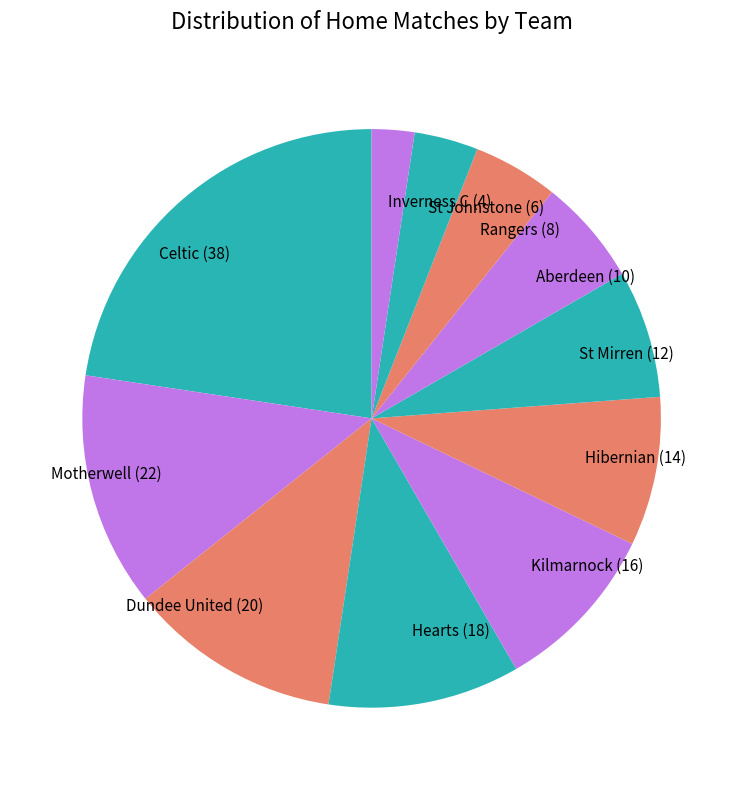

Is Aberdeen (10) the majority of the pie?

No